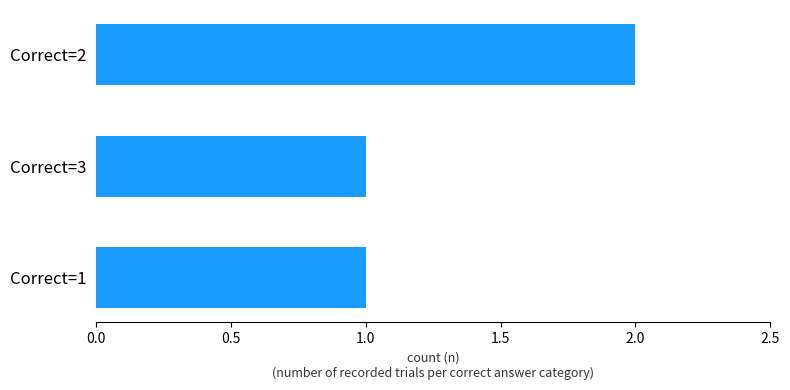

The chart shows a value of 1 at Correct=2. True or false?

False